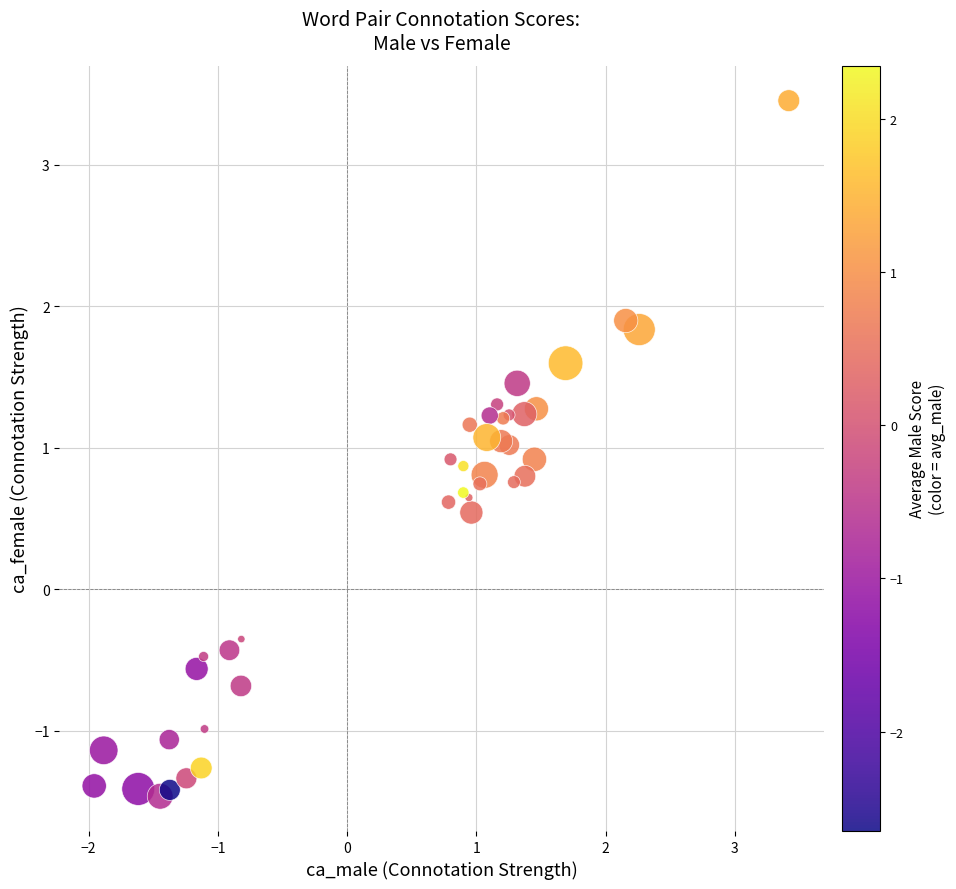

What Y value in the scatter plot is closest to 0?

-0.4